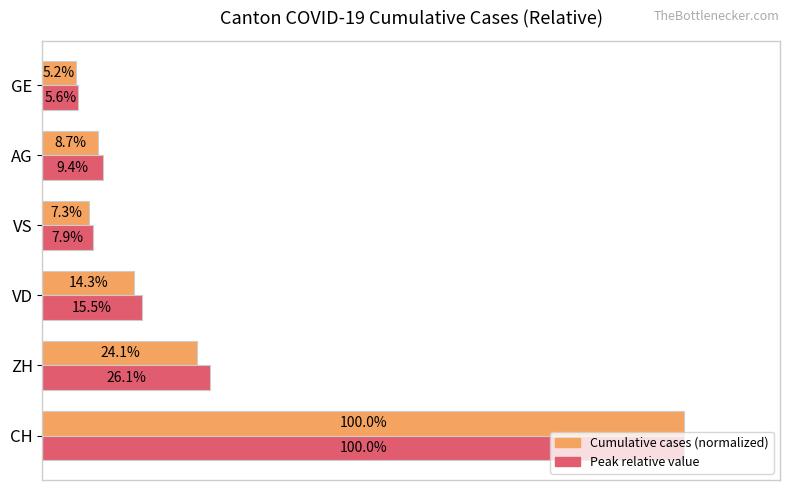

At which category is the sum across all series the highest?

CH